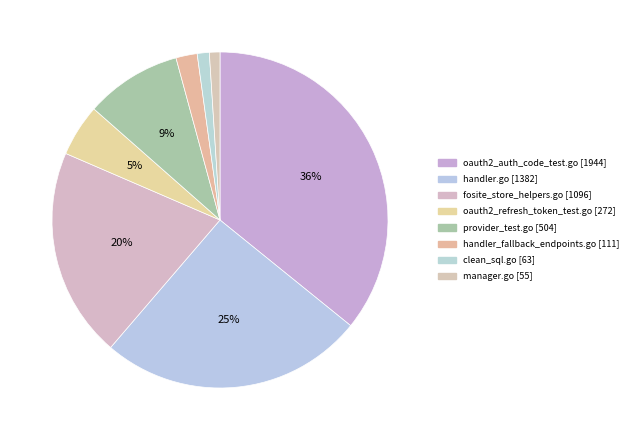

Which category has the biggest portion of the pie?

oauth2/oauth2_auth_code_test.go